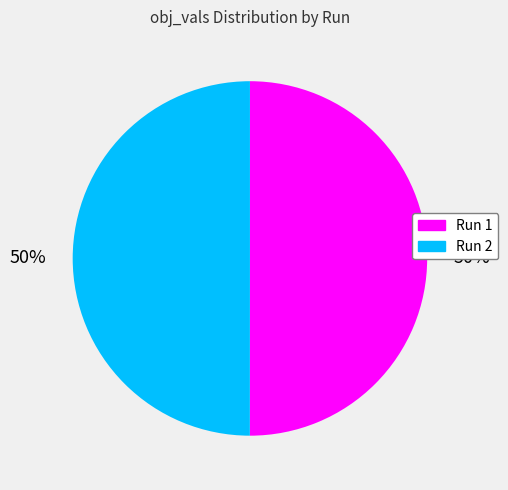

Do Run 2 and Run 1 together represent more than half of the pie?

Yes